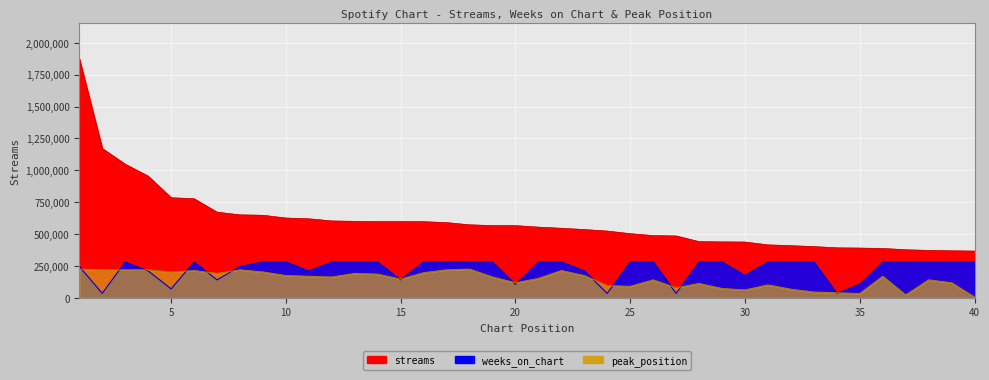

True or false: weeks_on_chart has a value of 27382.4 at 5.

False